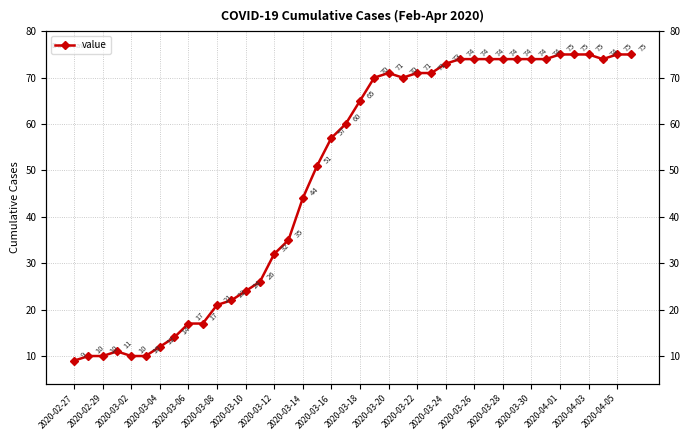

Reading left to right, transcribe all the data shown in this chart.

9	10	10	11	10	10	12	14	17	17	21	22	24	26	32	35	44	51	57	60	65	70	71	70	71	71	73	74	74	74	74	74	74	74	75	75	75	74	75	75